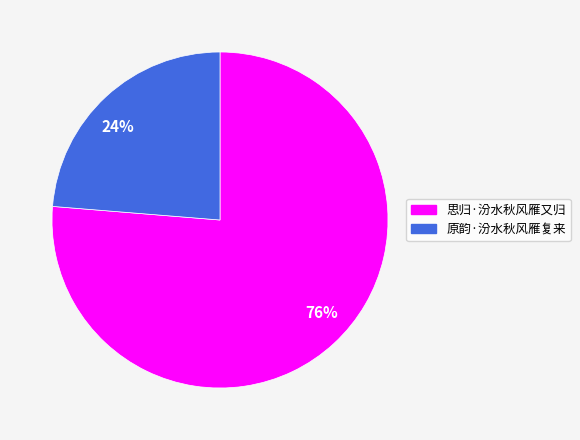

What percentage is the 原韵·汾水秋风雁复来 slice, to the nearest percent?

24%